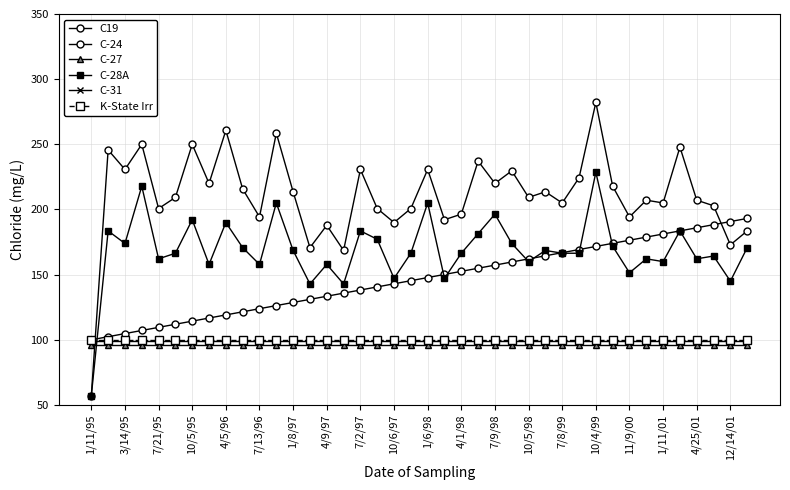

How many lines are shown in the chart?

6